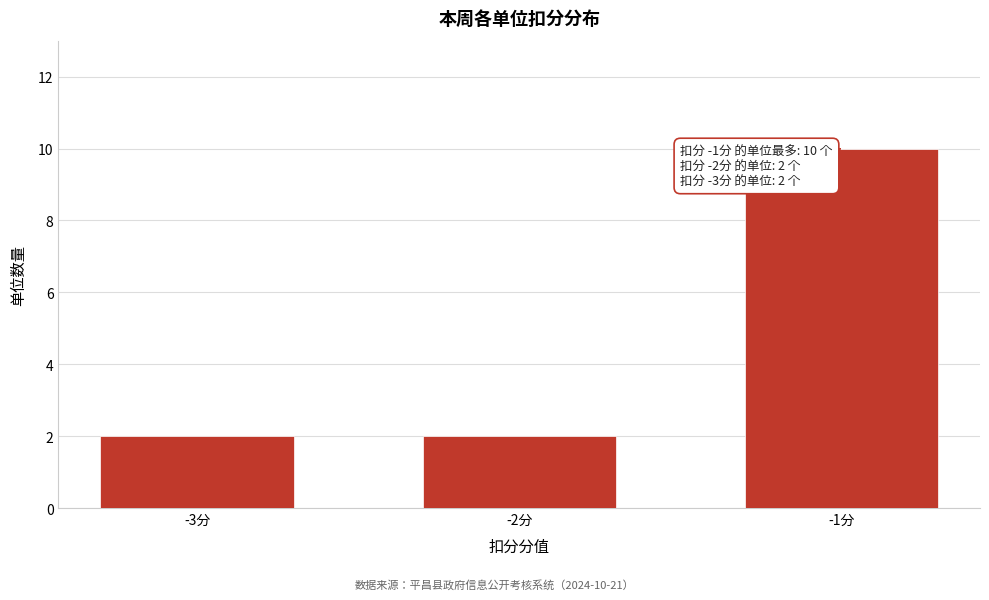

Reading right to left, what are all the values shown in this chart?

-1分=10	-2分=2	-3分=2